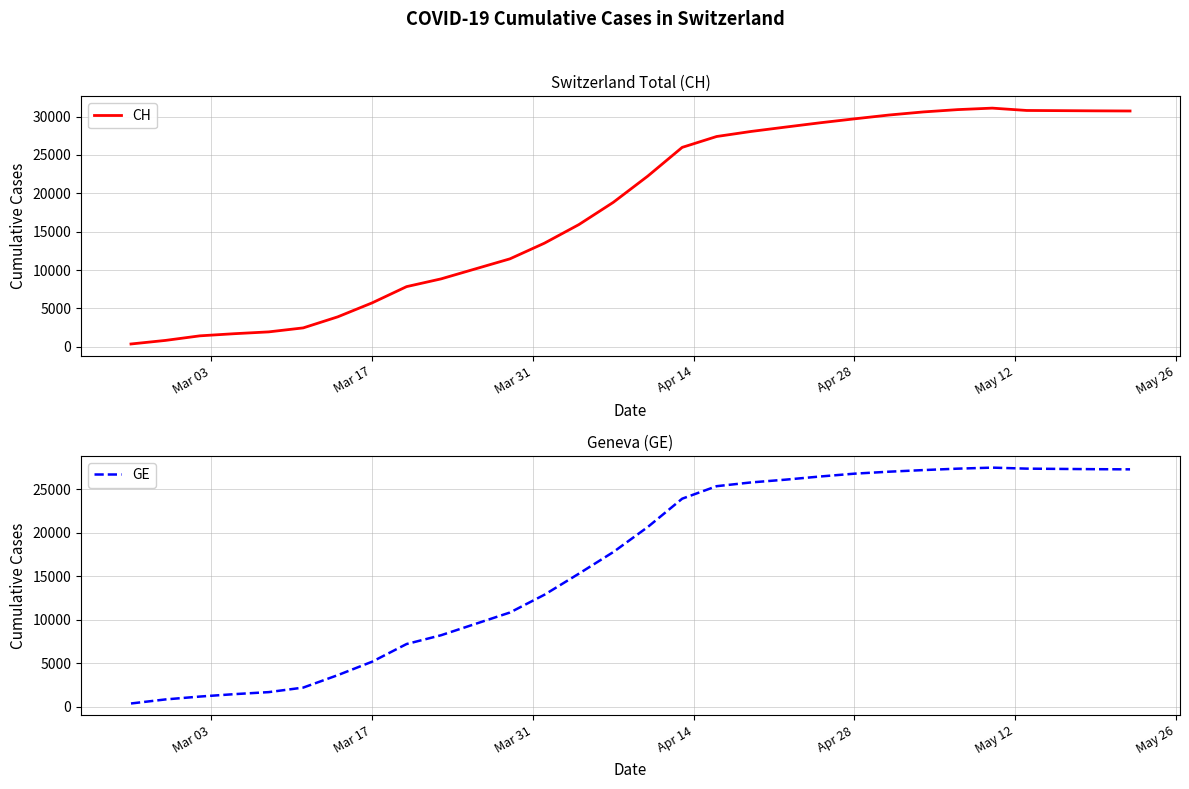

What is the difference between the maximum and minimum values in the GE series?

27093